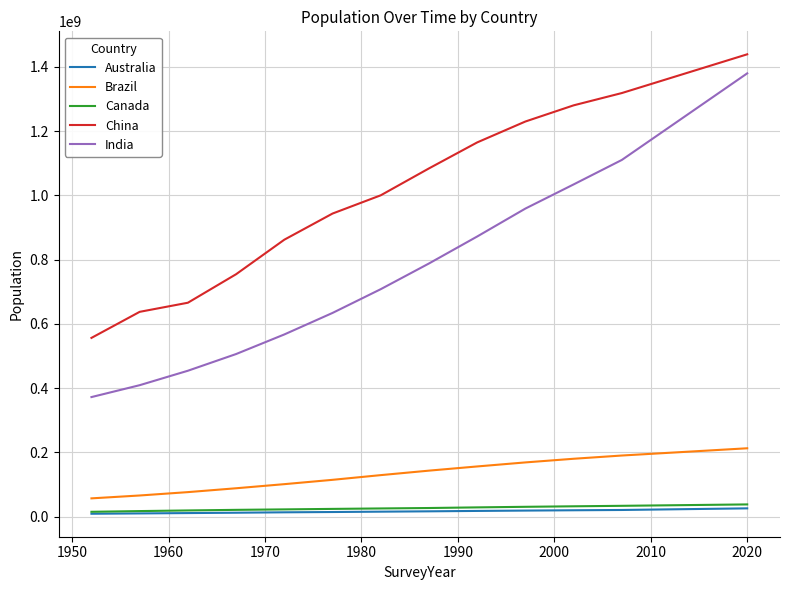

Which series has the largest range (max minus min)?

India